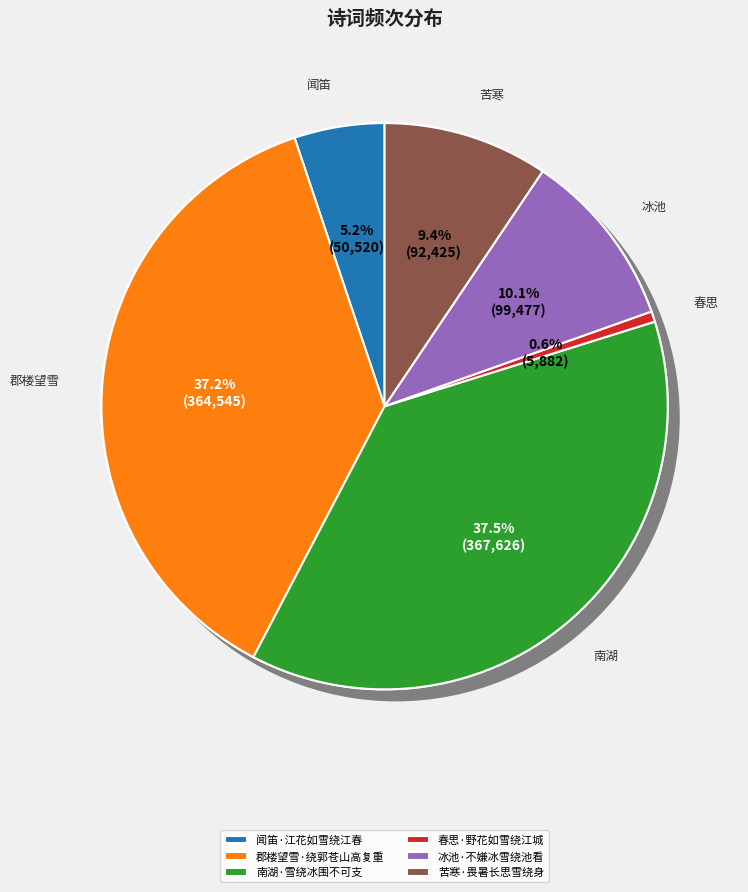

To the nearest percent, what percentage of the pie is 苦寒·畏暑长思雪绕身?

9%